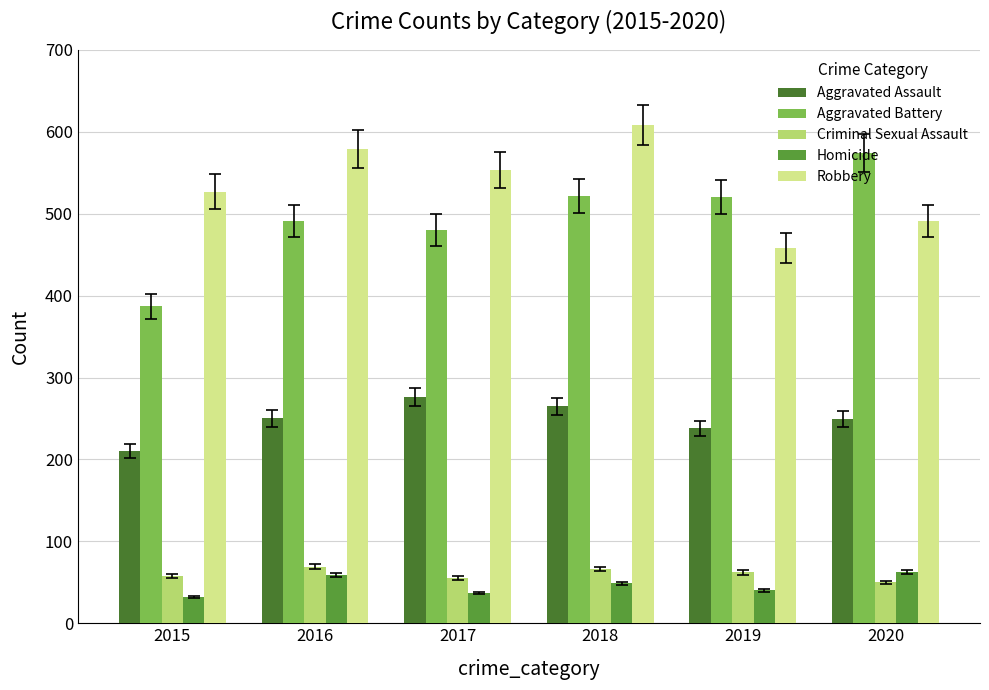

Read the Homicide value at 2020.

63